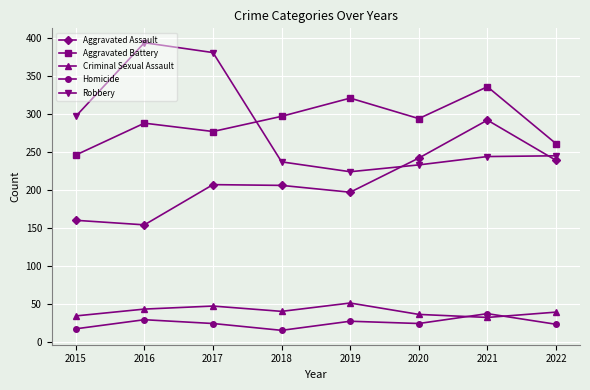

The value of Aggravated Battery at 2017 is 151. True or false?

False